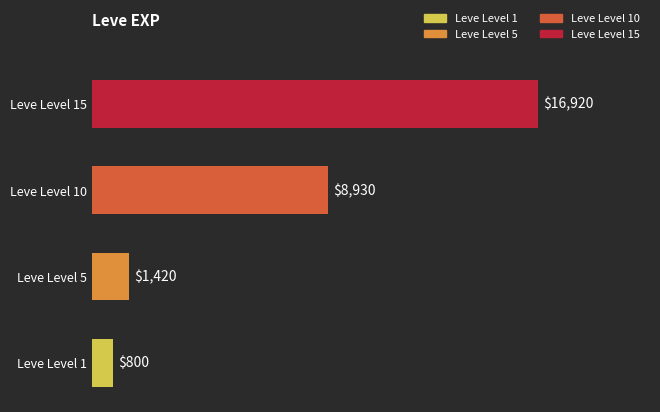

What is the label of the 3rd bar from the right?

5